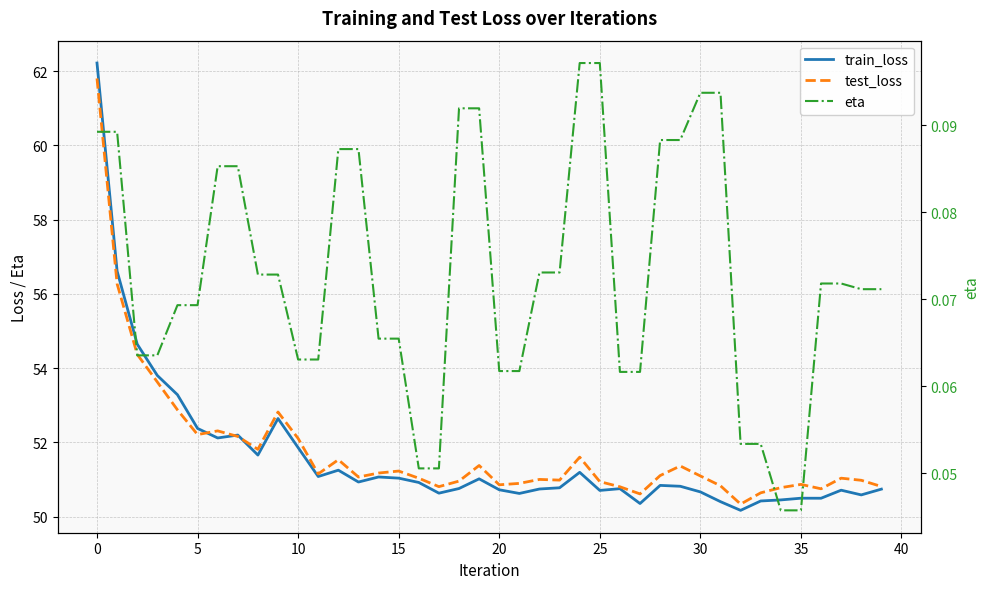

True or false: eta and train_loss intersect in this chart.

False